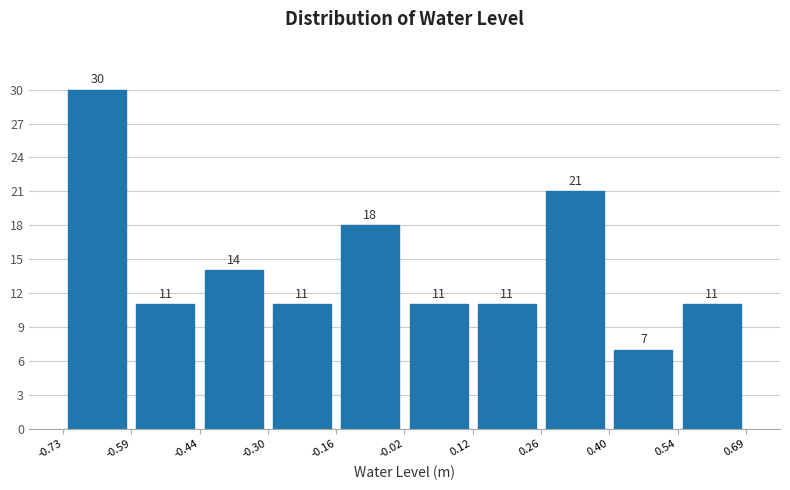

Reading left to right, transcribe this chart: for each bar, give the range it covers on the x-axis and its height.

-0.73 to -0.59: 30
-0.59 to -0.44: 11
-0.44 to -0.30: 14
-0.30 to -0.16: 11
-0.16 to -0.02: 18
-0.02 to 0.12: 11
0.12 to 0.26: 11
0.26 to 0.40: 21
0.40 to 0.54: 7
0.54 to 0.69: 11